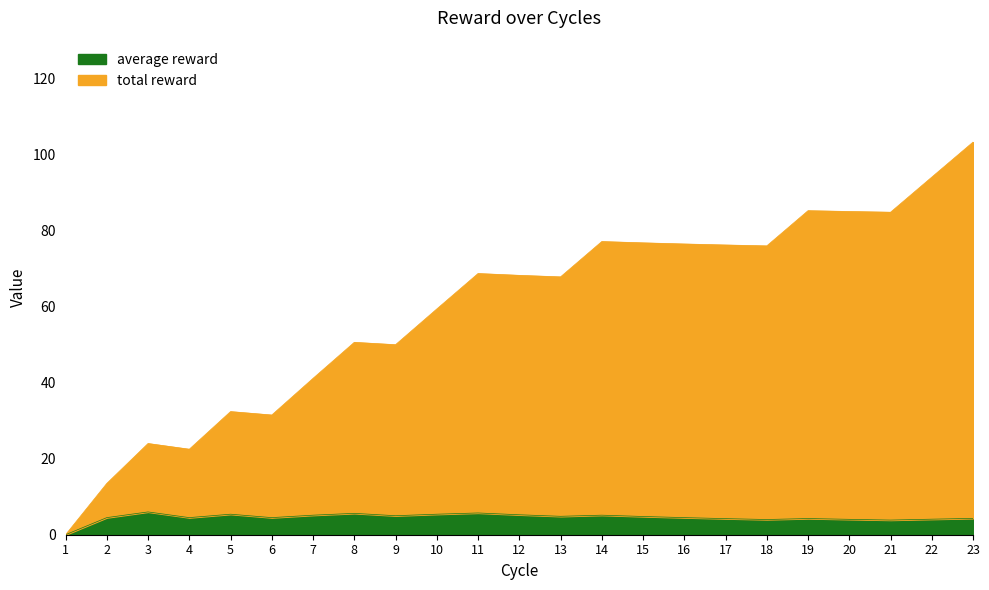

Which series has the largest total across all categories?

total reward